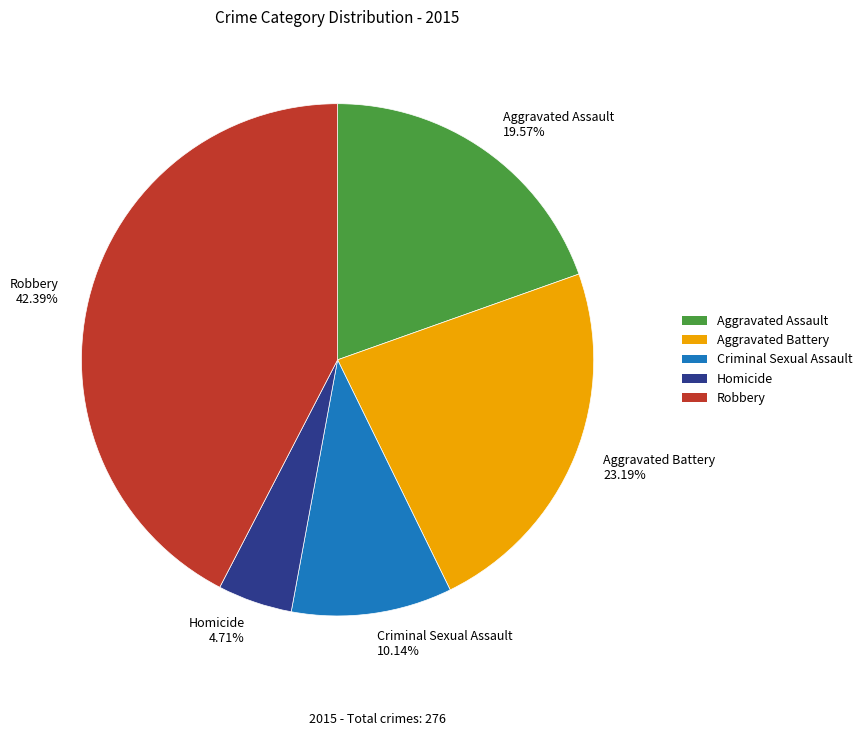

What is the ratio of the value at Homicide to the value at Robbery?

0.1